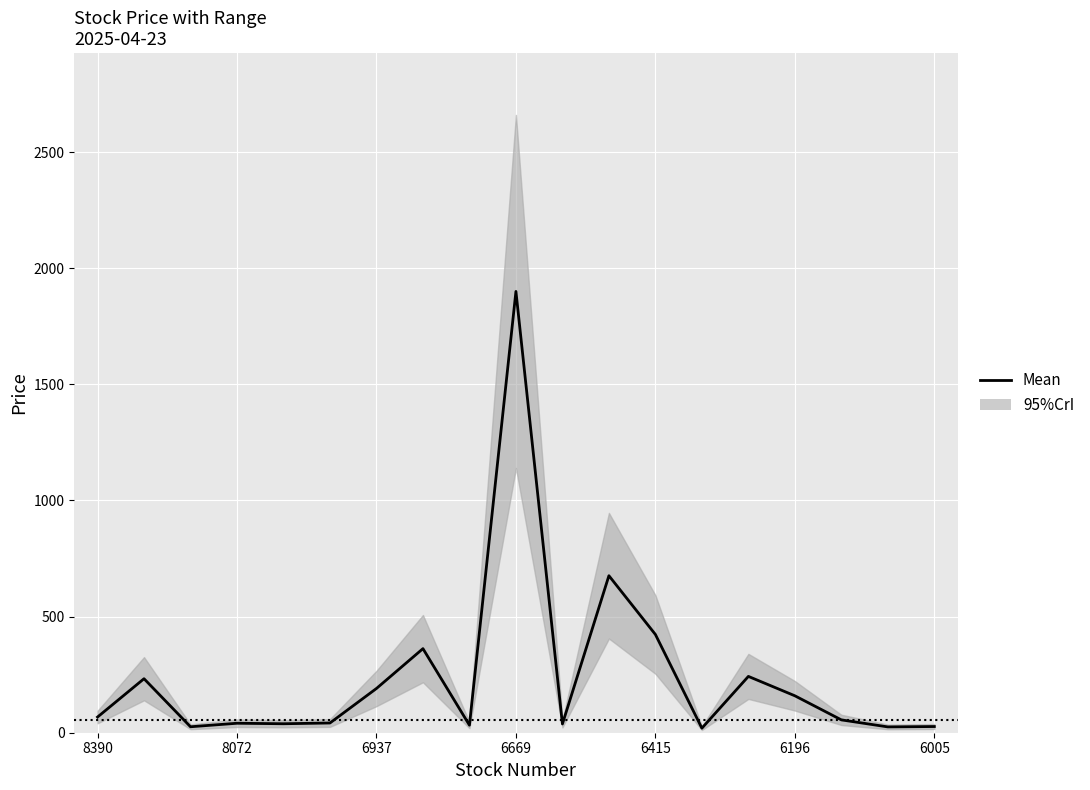

What is the label of the 18th point from the left?

17